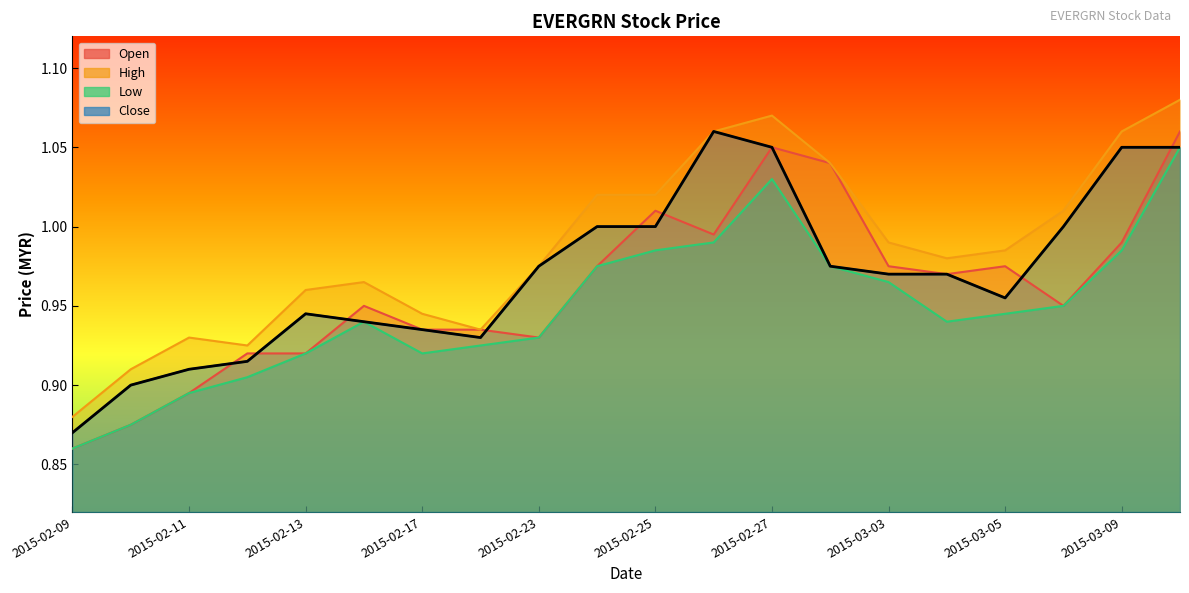

List the series in order of their overall mean, highest first.

high, close, open, low